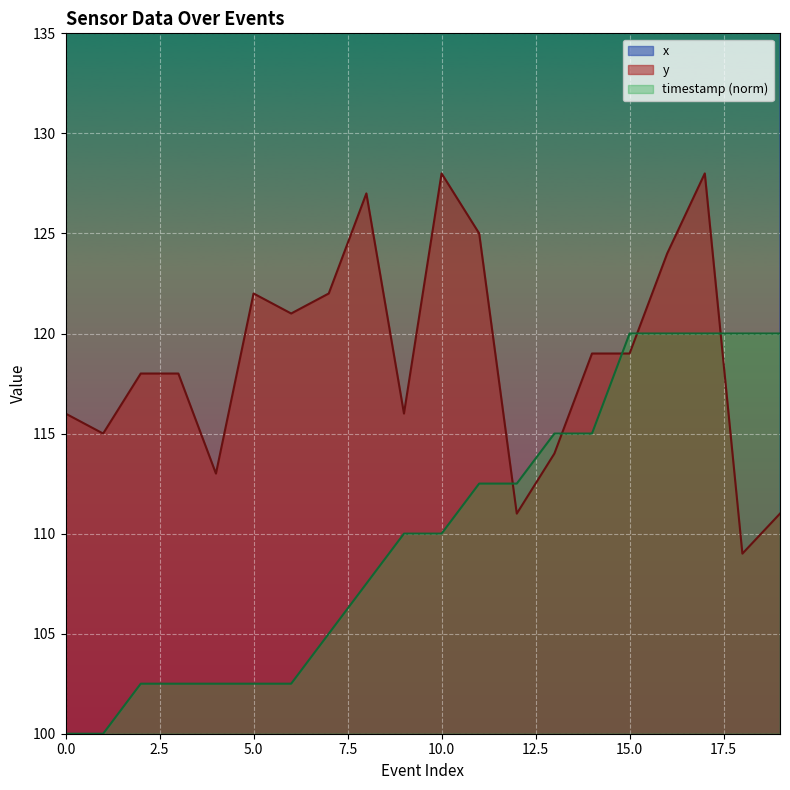

True or false: timestamp and x intersect in this chart.

False